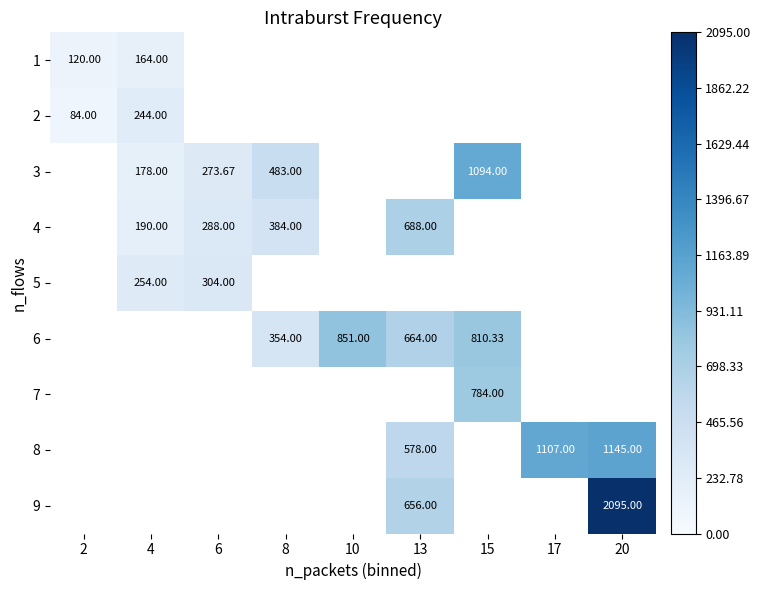

True or false: 6 has a value of 851.0 at 10.

True